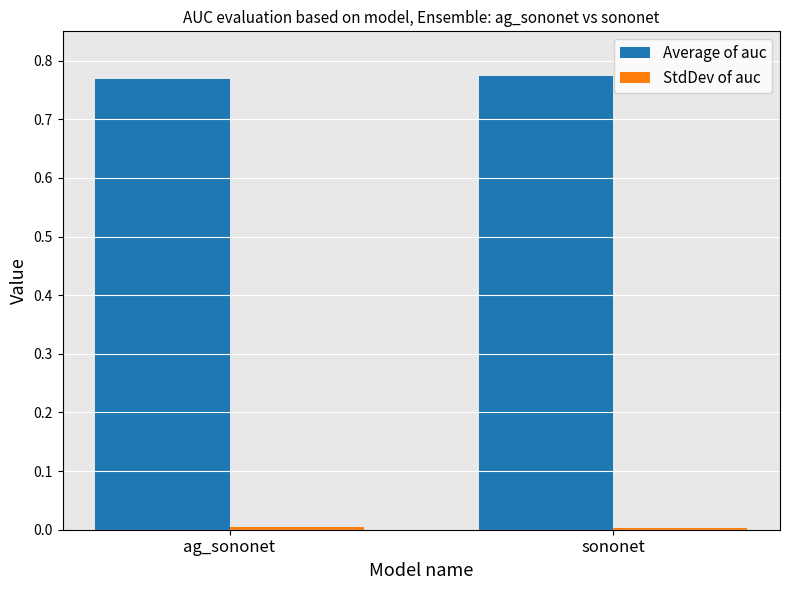

Which series has the largest total across all categories?

Average of auc